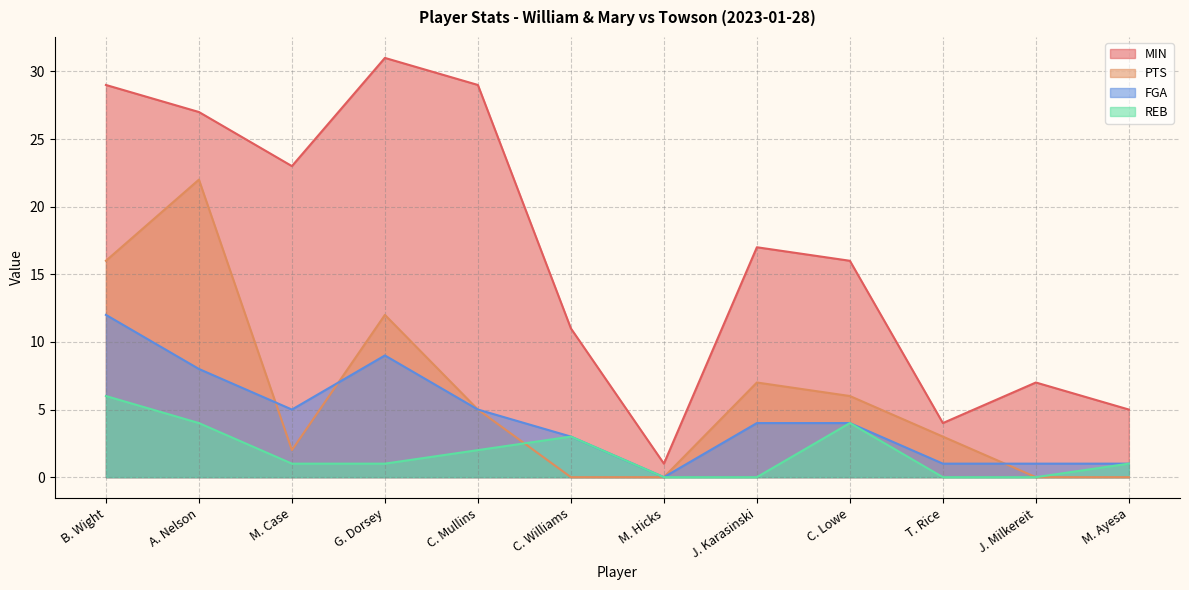

How many interior local valleys does the PTS series have?

1